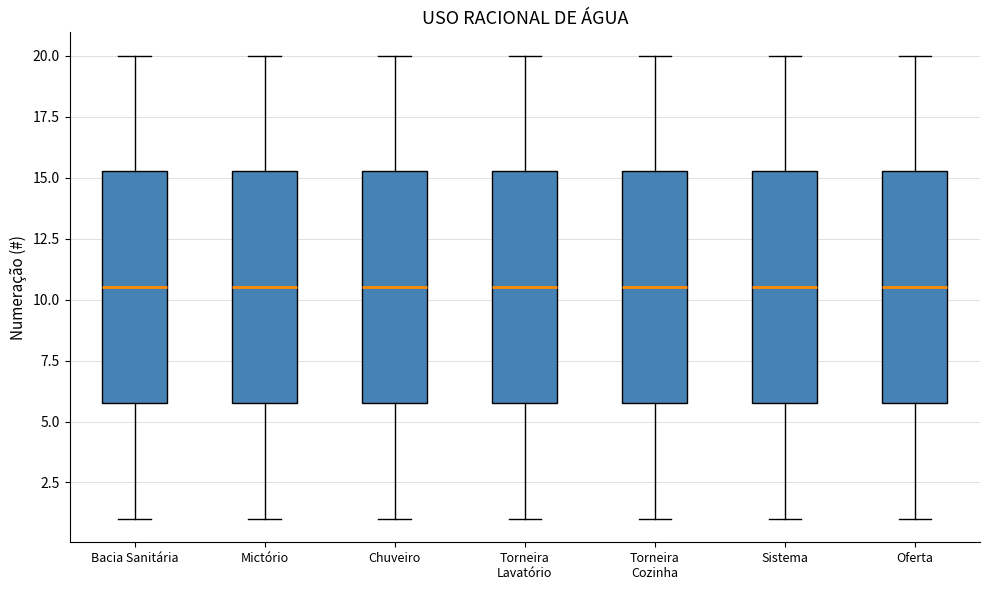

Reading left to right, read every box against the y-axis: the position of its median line, the range the box covers, and the ends of its whiskers. The values are not printed on the chart, so give them approximately, as read against the axis.

Bacia Sanitária: median 10.5, box 6.0 to 15.5, whiskers 1.0 to 20.0
Mictório: median 10.5, box 6.0 to 15.5, whiskers 1.0 to 20.0
Chuveiro: median 10.5, box 6.0 to 15.5, whiskers 1.0 to 20.0
Torneira Lavatório: median 10.5, box 6.0 to 15.5, whiskers 1.0 to 20.0
Torneira Cozinha: median 10.5, box 6.0 to 15.5, whiskers 1.0 to 20.0
Sistema: median 10.5, box 6.0 to 15.5, whiskers 1.0 to 20.0
Oferta: median 10.5, box 6.0 to 15.5, whiskers 1.0 to 20.0